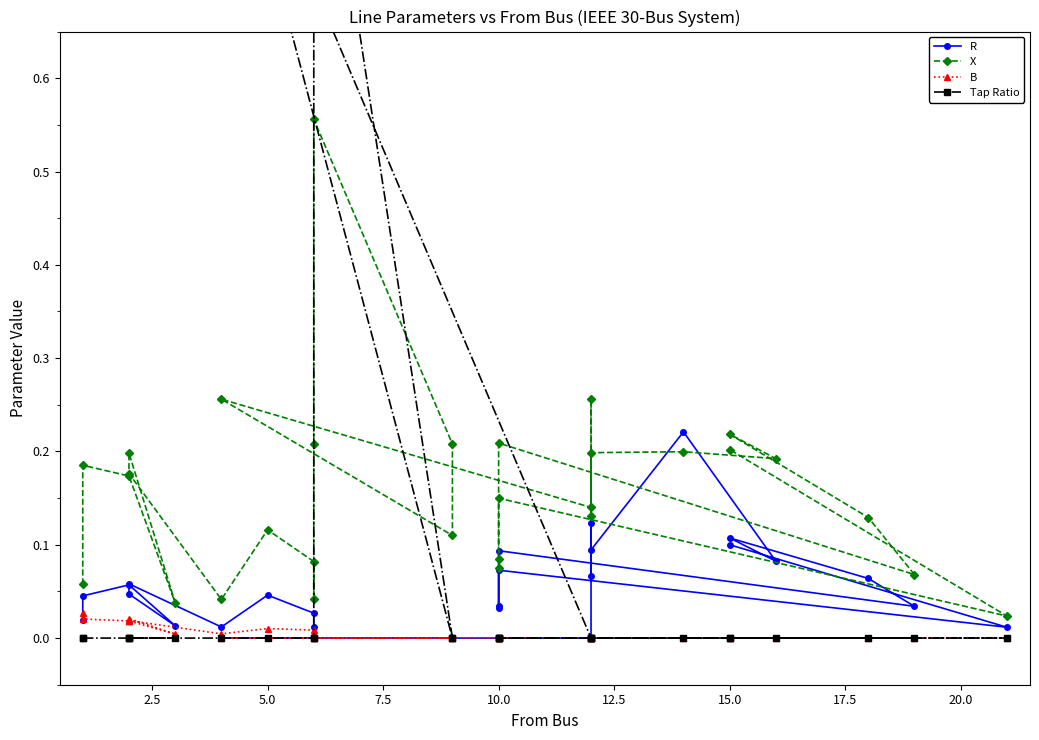

True or false: R has more than 1 interior local peaks.

True